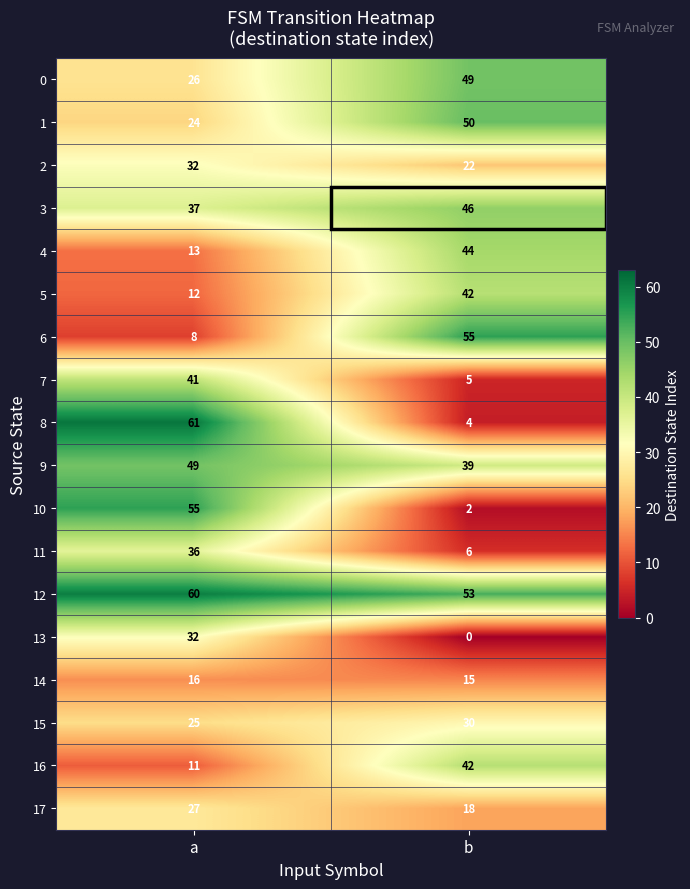

Which series has the largest range (max minus min)?

8